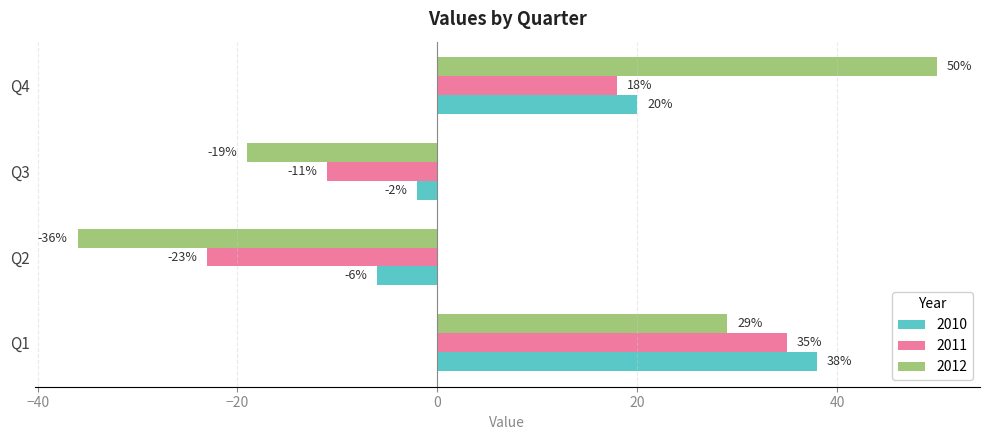

Which label corresponds to the smallest value in the chart?

Q2